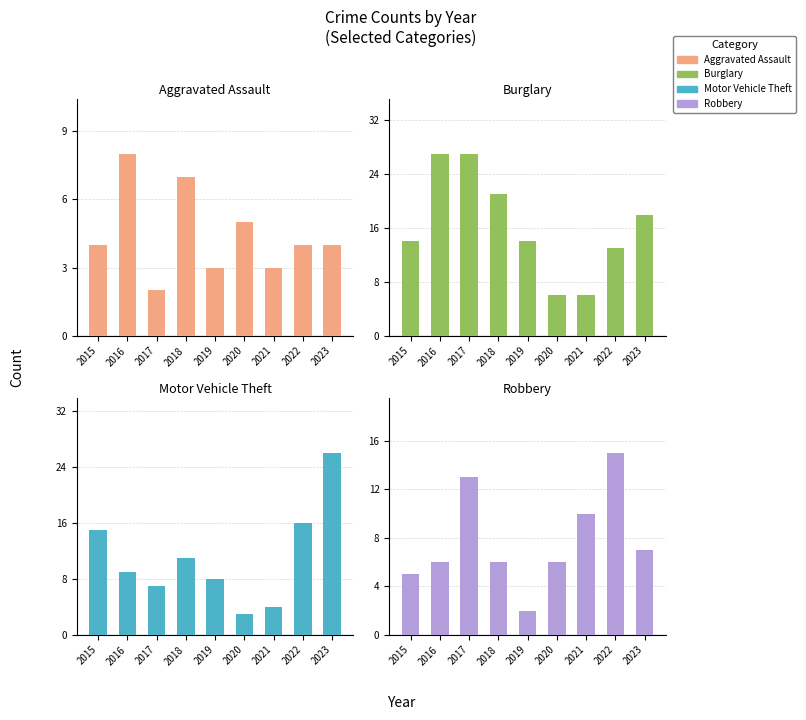

What is the difference between the Aggravated Assault values at 2015 and 2021?

1